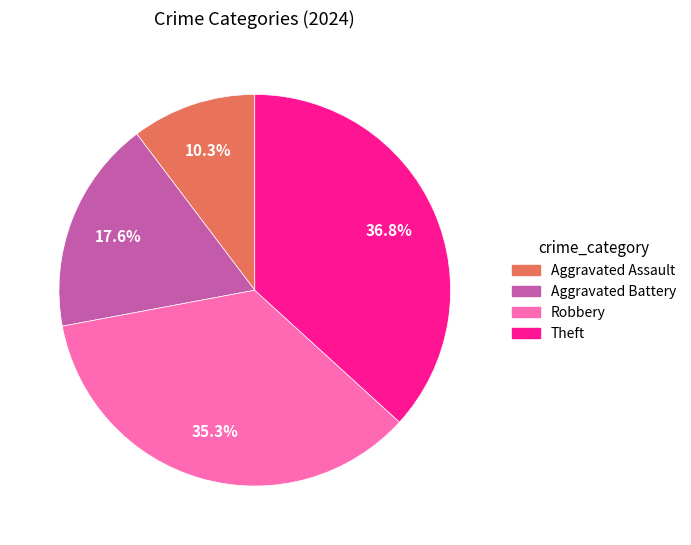

How much of the chart is everything except Aggravated Battery?

82.4%